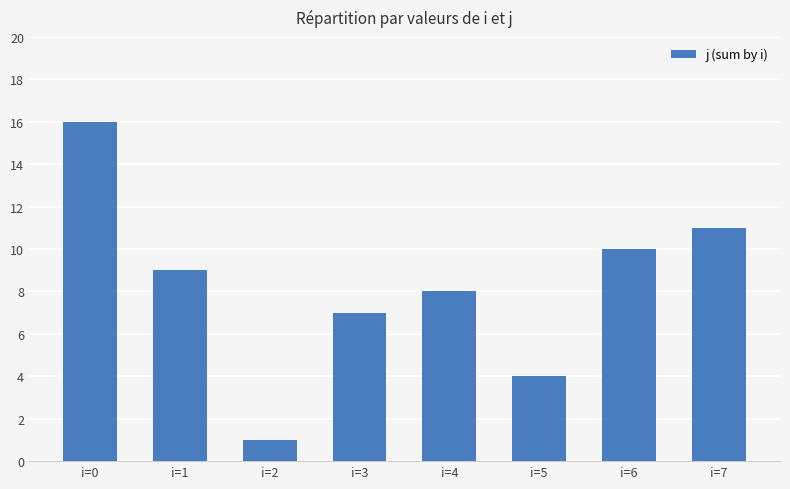

List the labels in order of value, largest first.

i=0, i=7, i=6, i=1, i=4, i=3, i=5, i=2